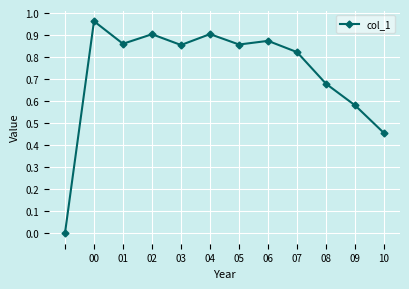

What is the sum of all values?

8.8